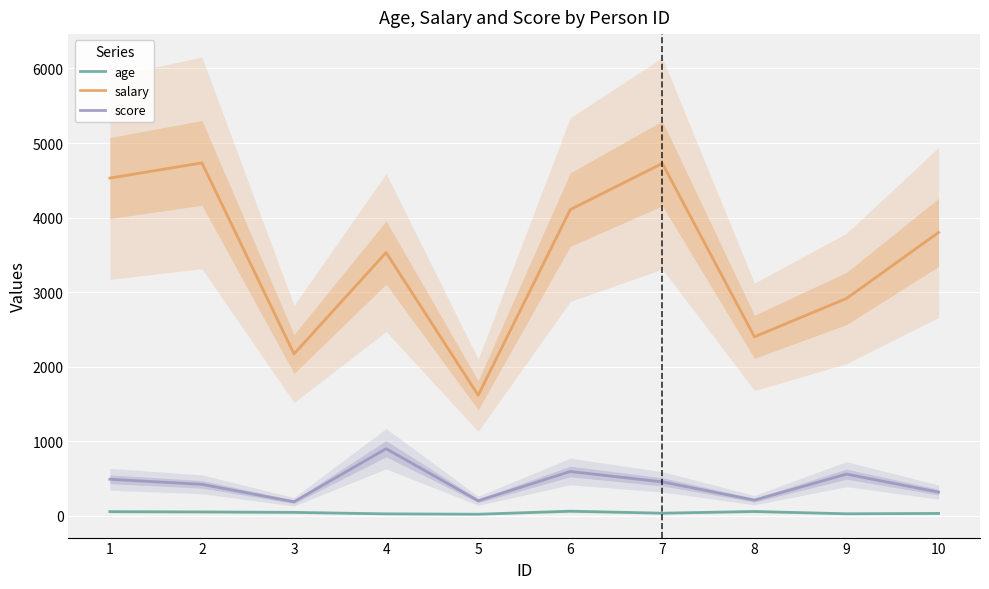

Is this an area chart (filled region under the line)?

No